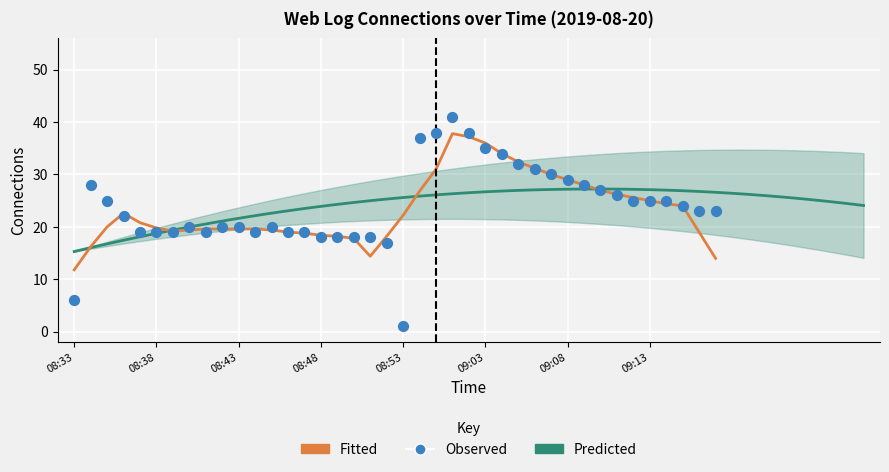

Between 09:15 and 08:44, which is larger?

09:15